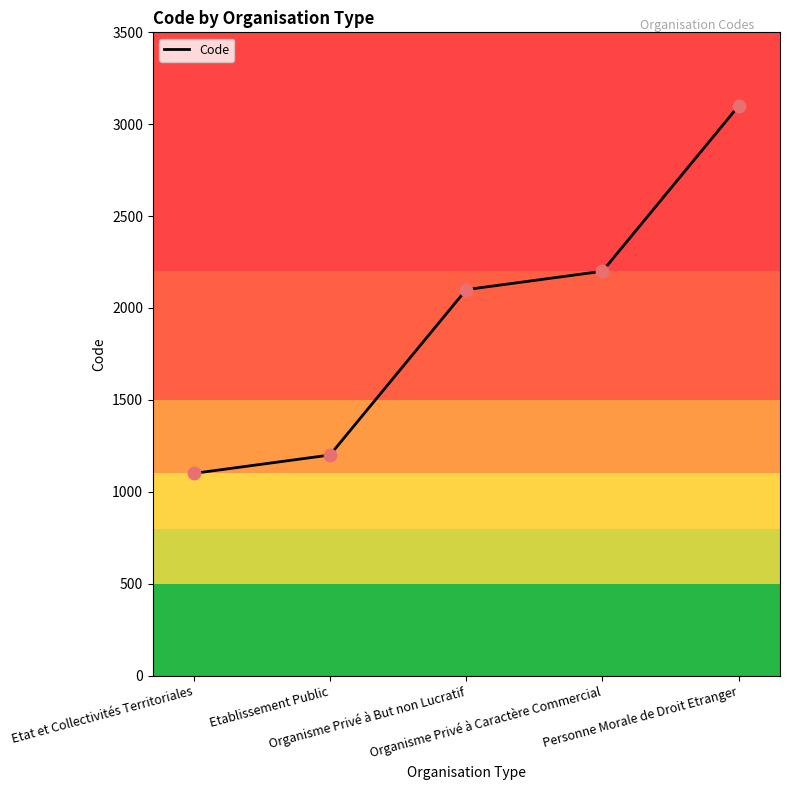

What is the change in value from Etablissement Public to Organisme Privé à But non Lucratif?

+900